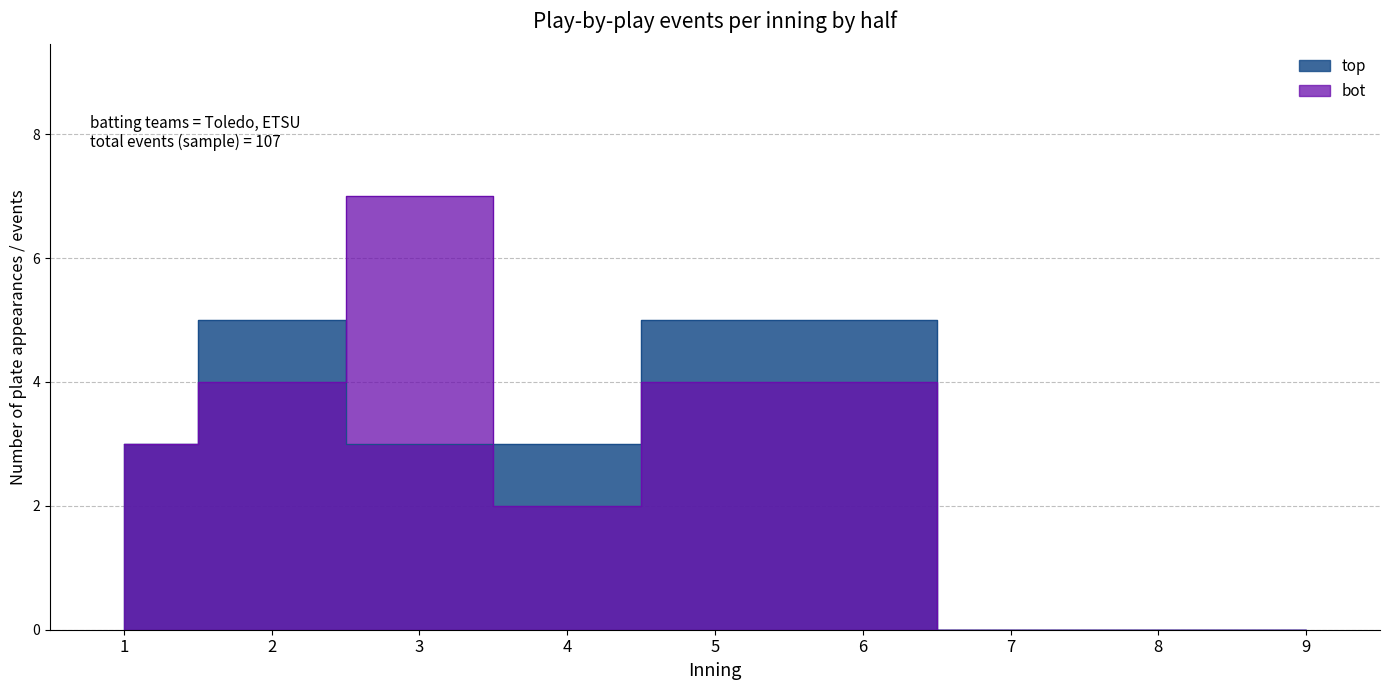

Which series has the widest spread of values?

bot